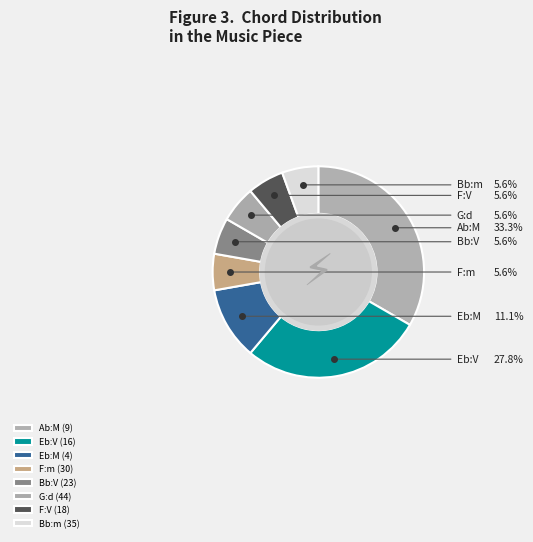

True or false: Eb:M (4) accounts for 24% of the total.

False